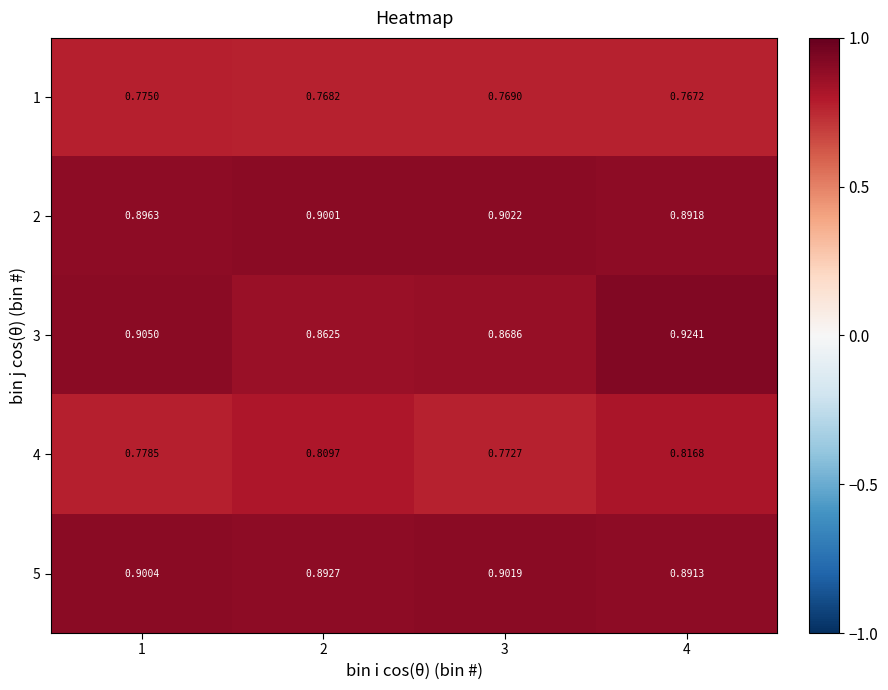

Which series changed the most between 2 and 4?

3